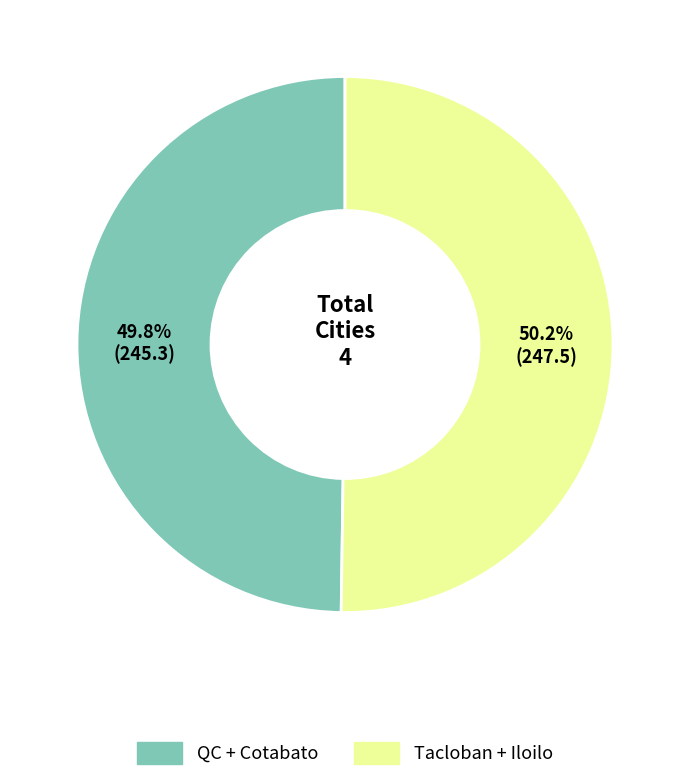

Does any single category account for the majority?

Yes